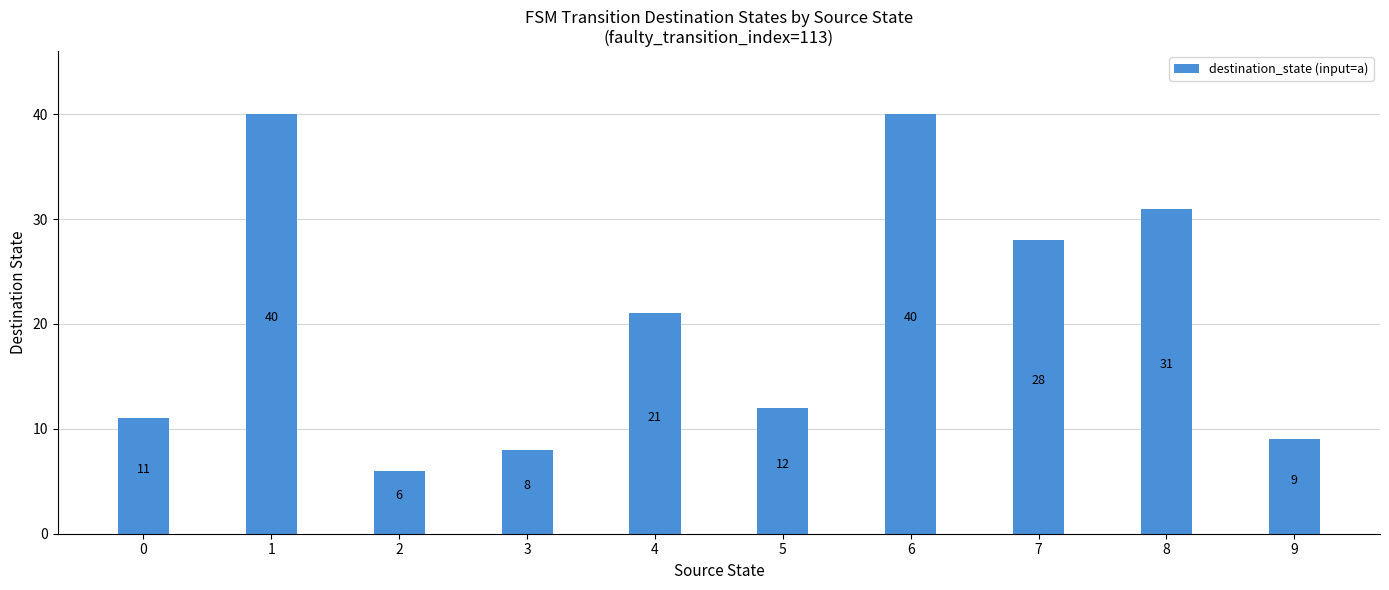

What is the change in value from 6 to 9?

-31